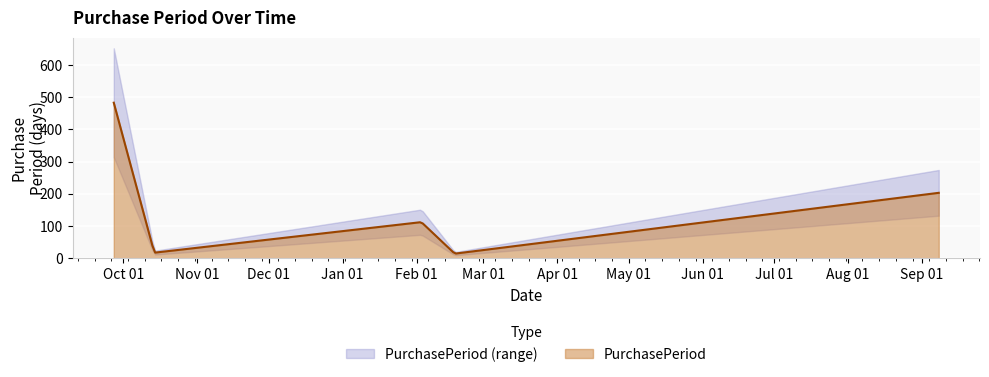

At which category does the chart reach its peak across all series?

2016-09-27